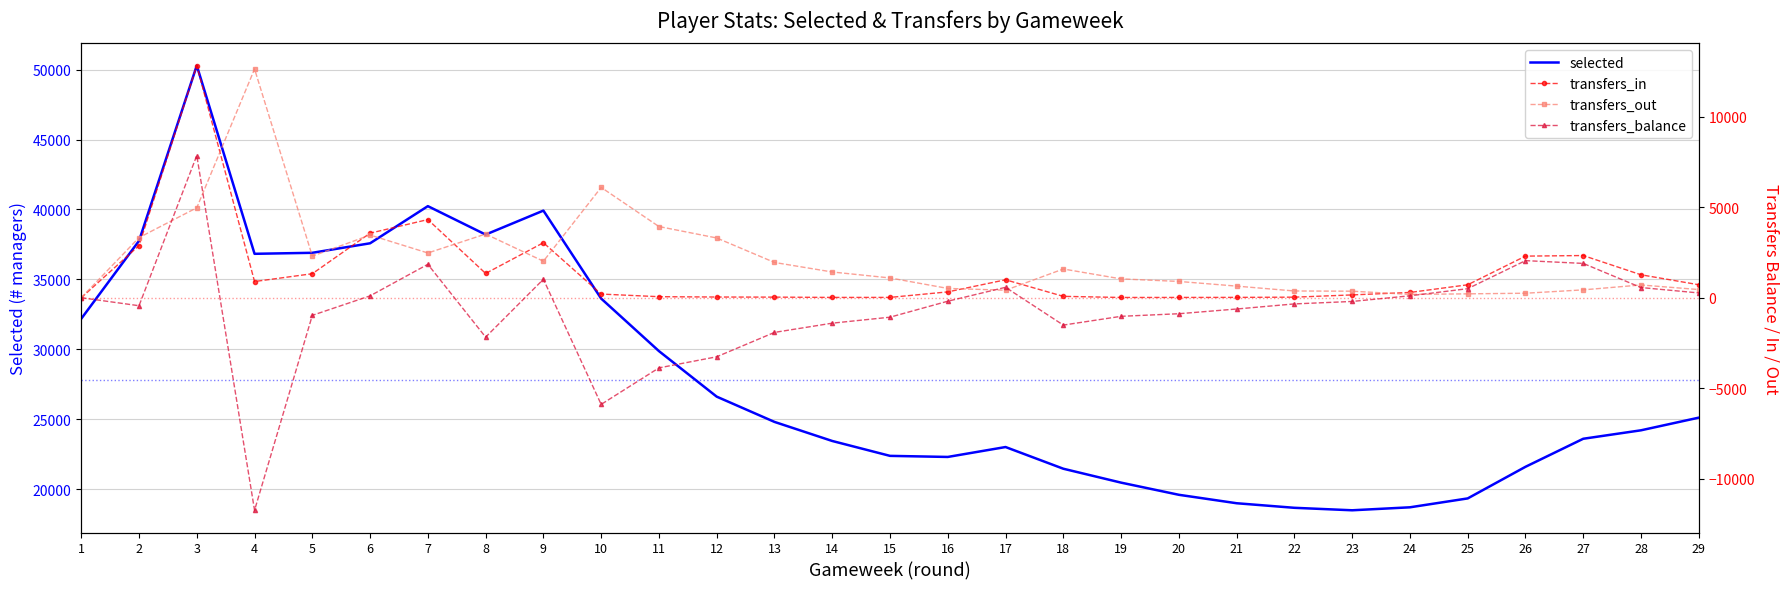

True or false: selected and transfers_out intersect in this chart.

False